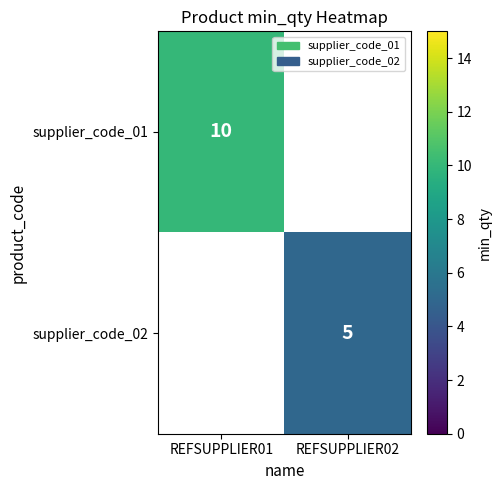

The value of supplier_code_01 at REFSUPPLIER01 is 14. True or false?

False